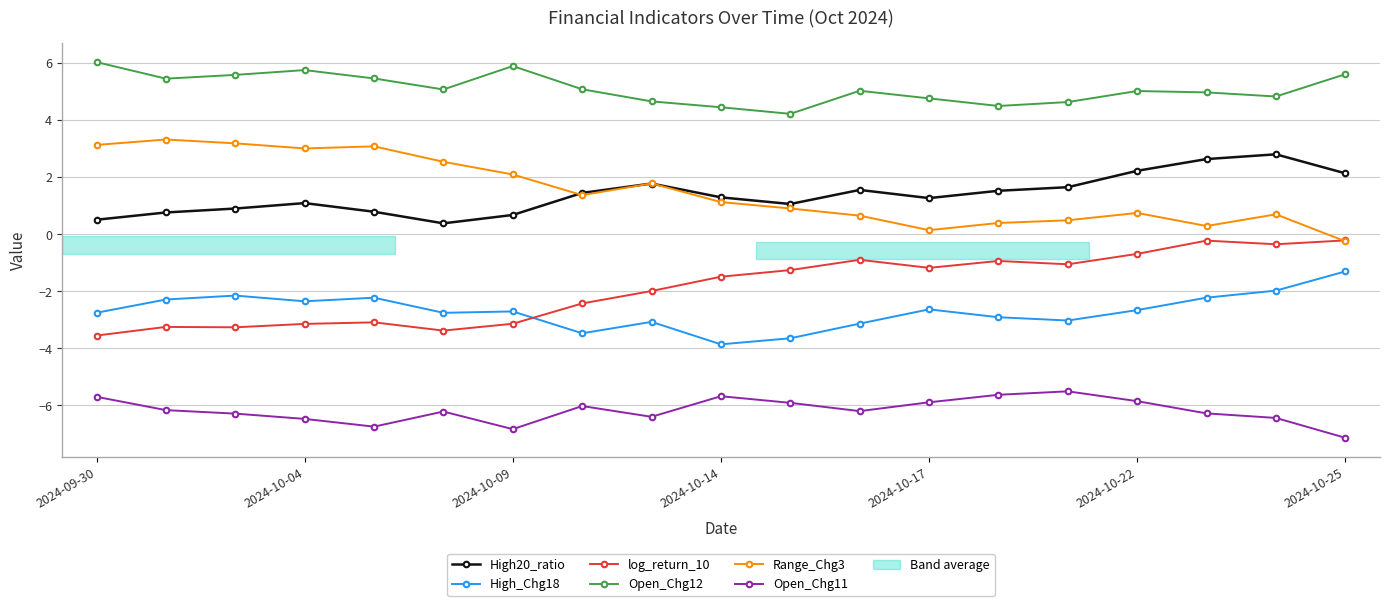

Which series has the largest total across all categories?

Open_Chg12